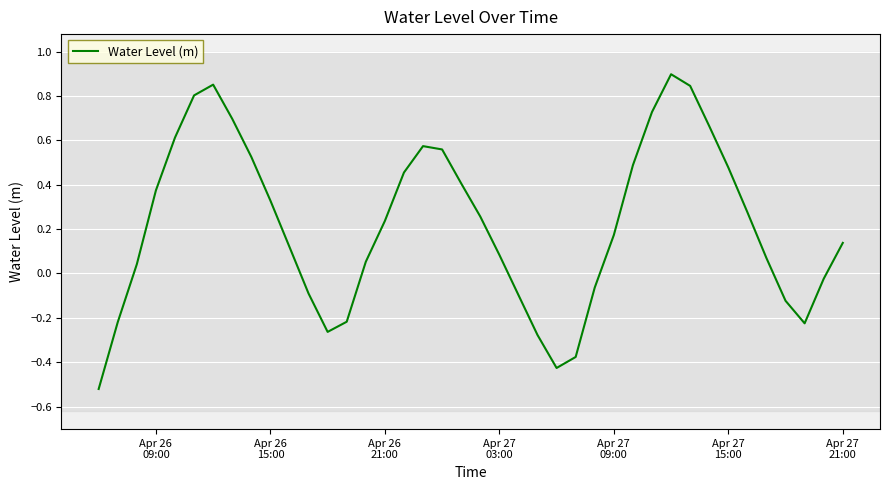

What is the difference between the maximum and minimum values?

1.4